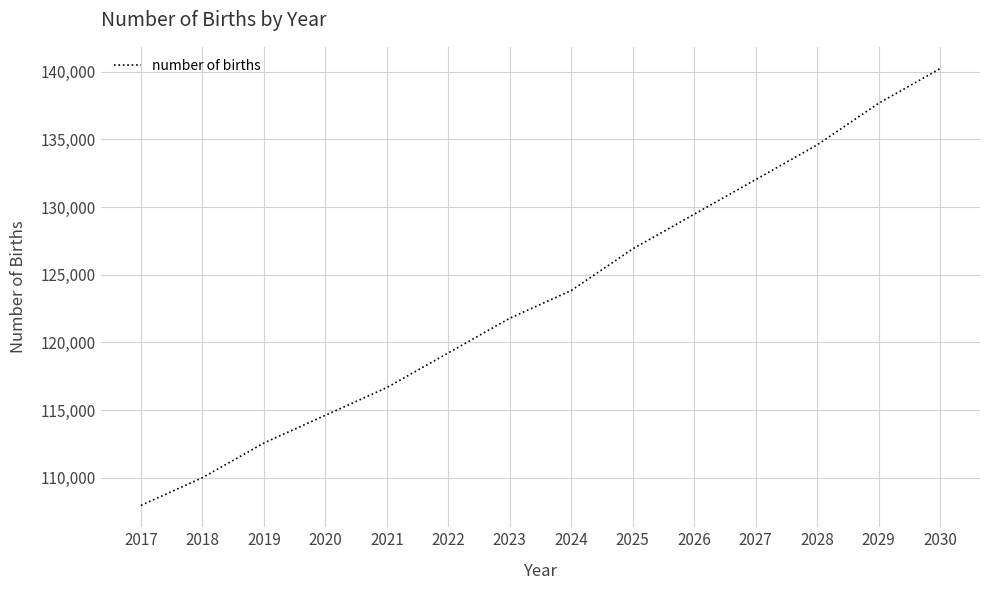

The value at 2030 is 140212.4. True or false?

True